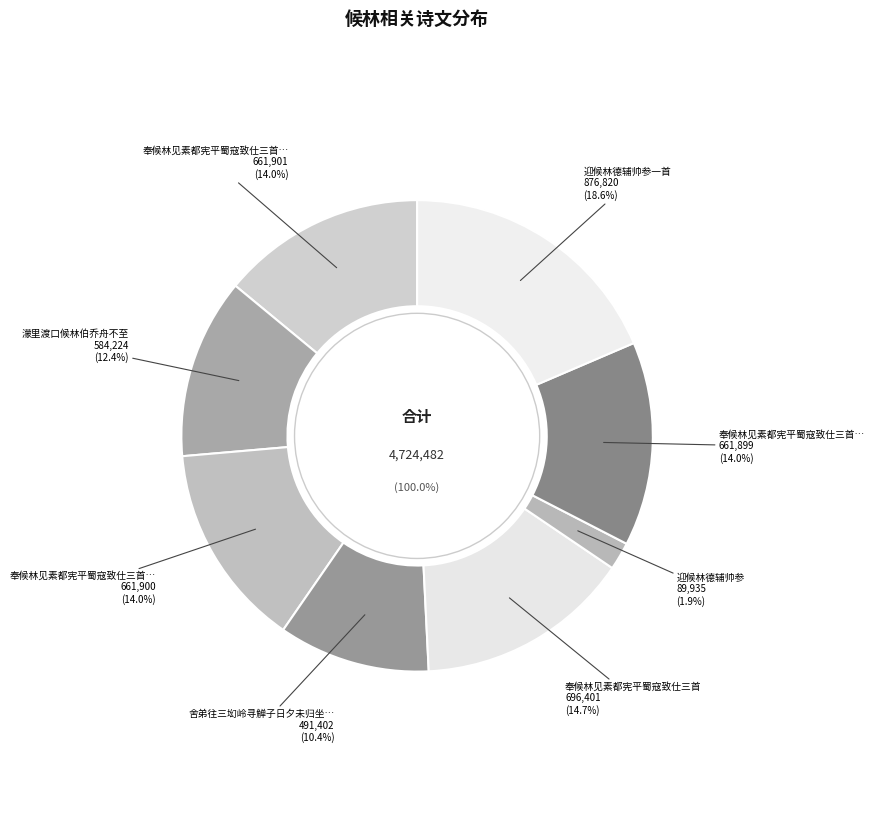

Which slice is the largest?

迎候林德辅帅参一首